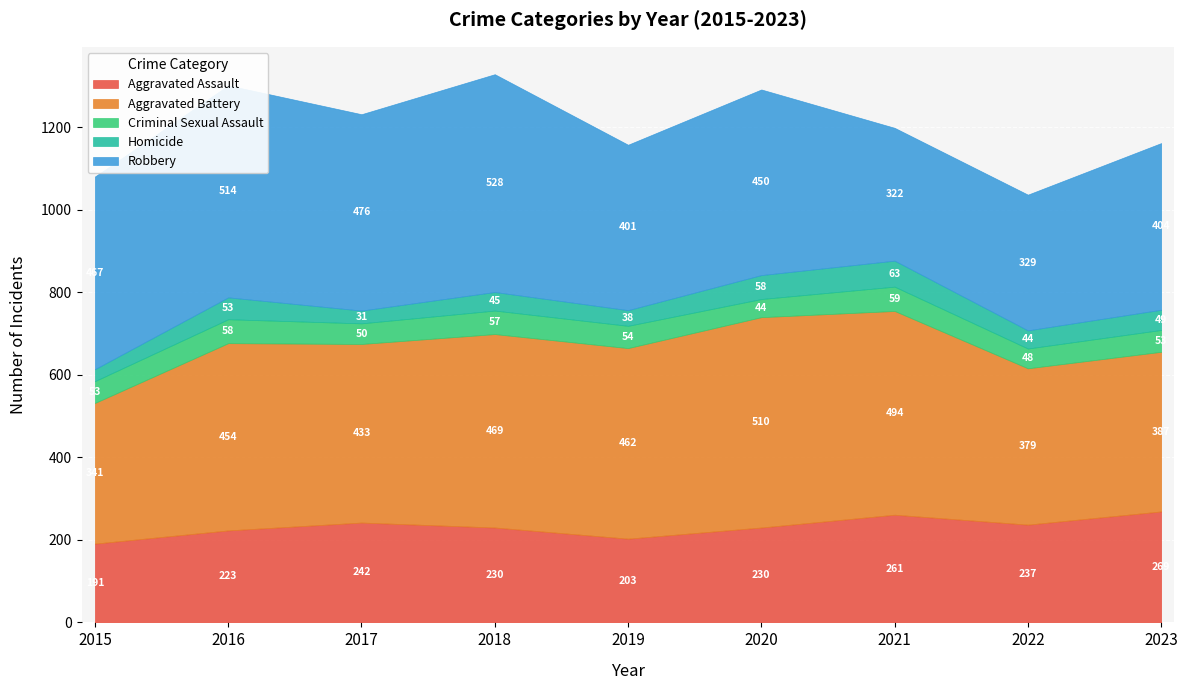

Does the chart display data point markers on the line(s)?

No